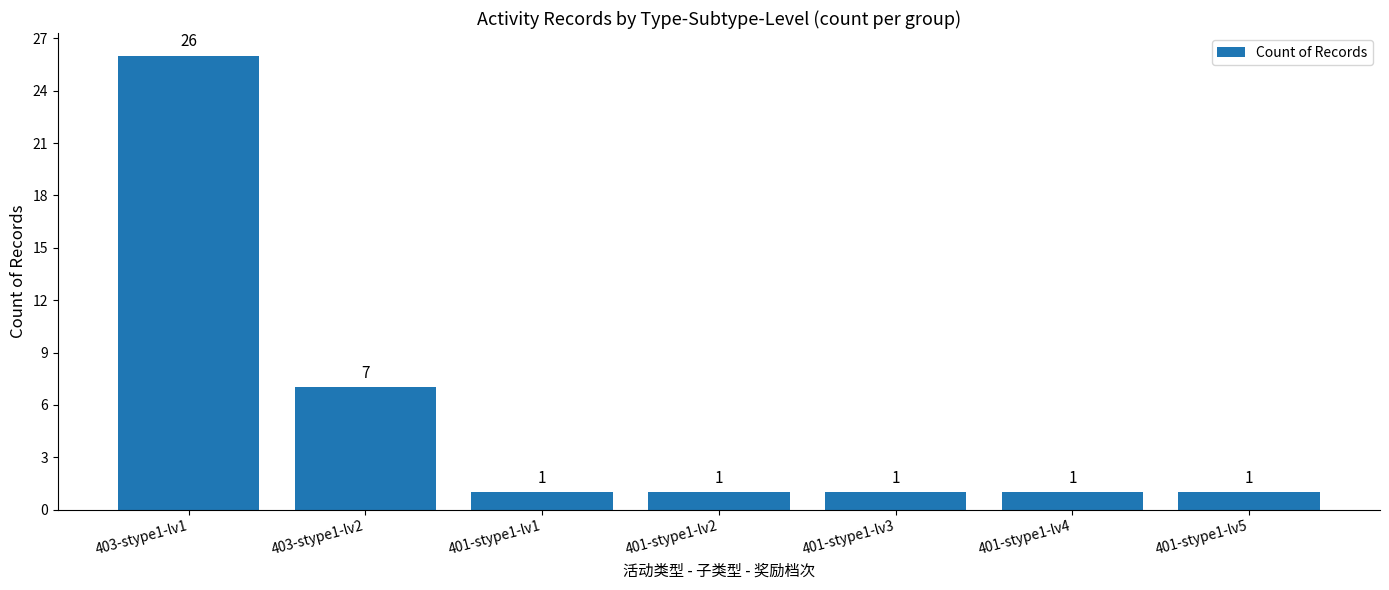

Reading right to left, transcribe all the data shown in this chart.

401-stype1-lv5=1	401-stype1-lv4=1	401-stype1-lv3=1	401-stype1-lv2=1	401-stype1-lv1=1	403-stype1-lv2=7	403-stype1-lv1=26